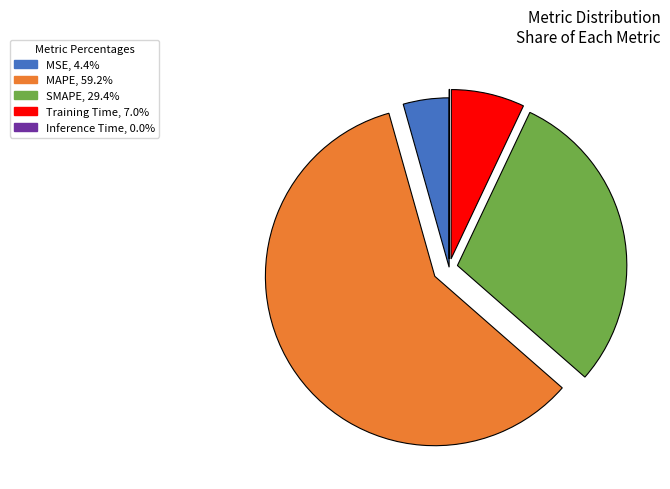

Which slice represents more than half of the pie?

MAPE